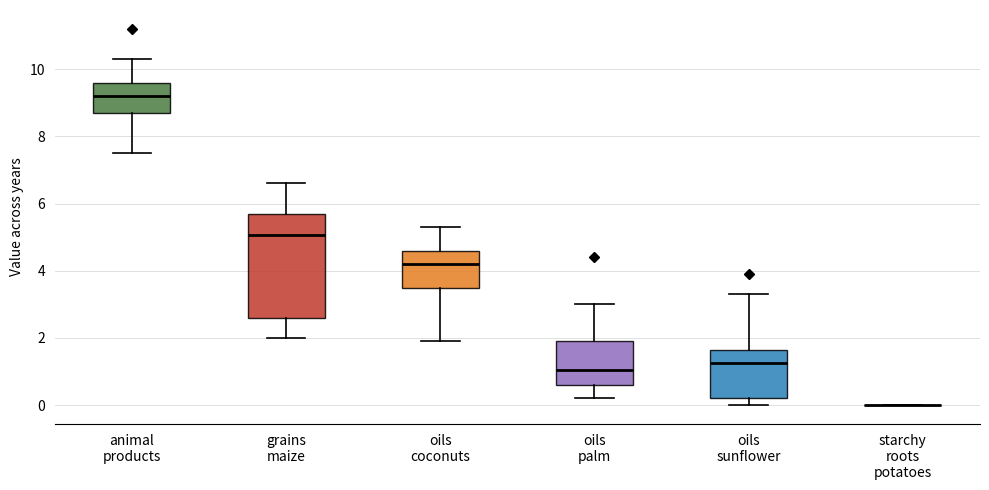

Reading left to right, transcribe this box plot: for each box, give where its median line is, the range the box spans, and where its two whiskers end, as read against the y-axis. The values are not printed on the chart, so give them approximately, as read against the axis.

animal products: median 9.2, box 8.8 to 9.6, whiskers 7.6 to 10.4
grains maize: median 5.0, box 2.6 to 5.8, whiskers 2.0 to 6.6
oils coconuts: median 4.2, box 3.4 to 4.6, whiskers 2.0 to 5.4
oils palm: median 1.0, box 0.6 to 2.0, whiskers 0.2 to 3.0
oils sunflower: median 1.2, box 0.2 to 1.6, whiskers 0.0 to 3.4
starchy roots potatoes: box collapsed to a line at 0.0, whiskers 0.0 to 0.0